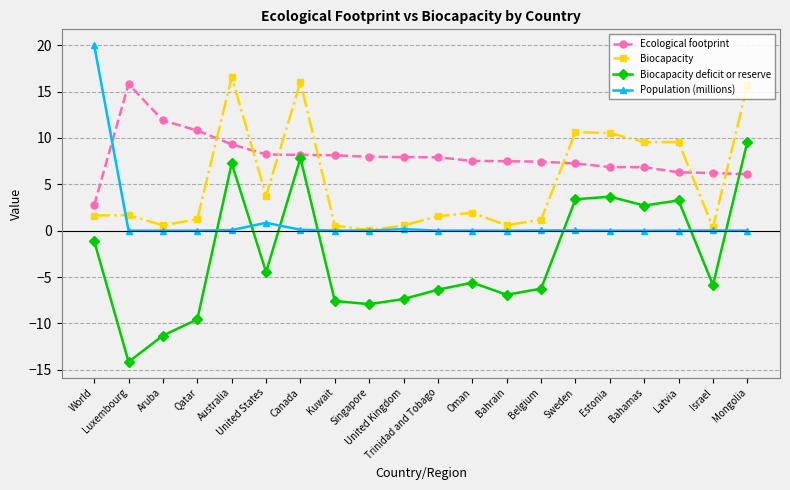

What is the value of the Biocapacity point at the 4th from the left?

1.2